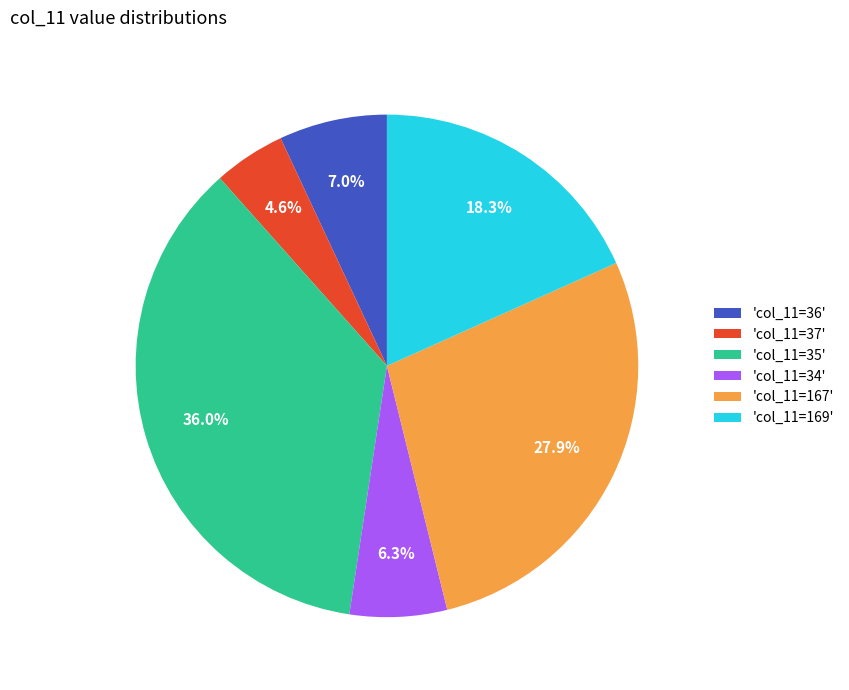

Does any single category account for the majority?

No